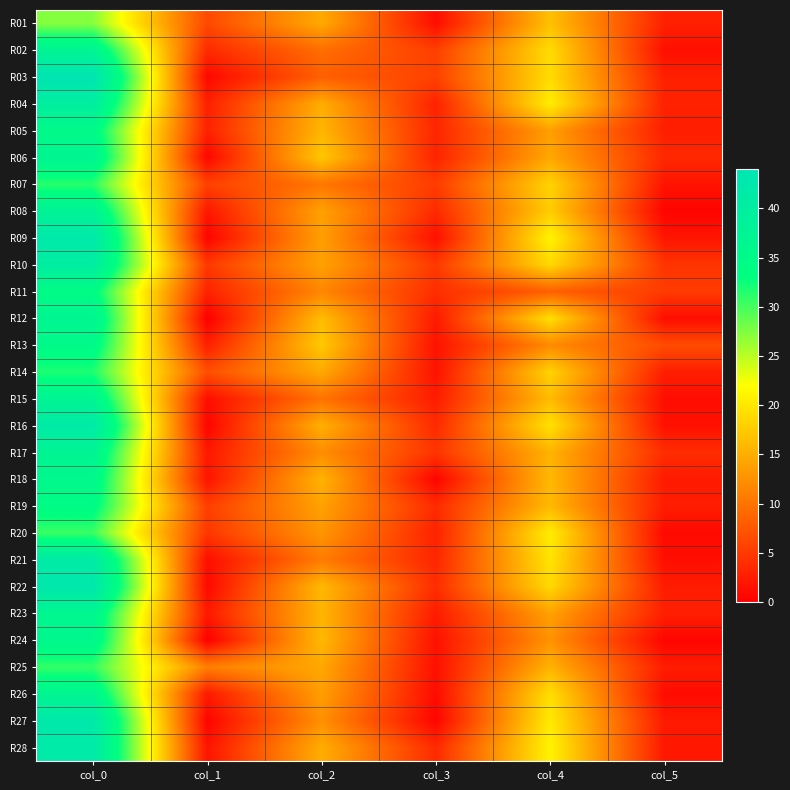

Between col_5 and col_4, which is larger?

col_4